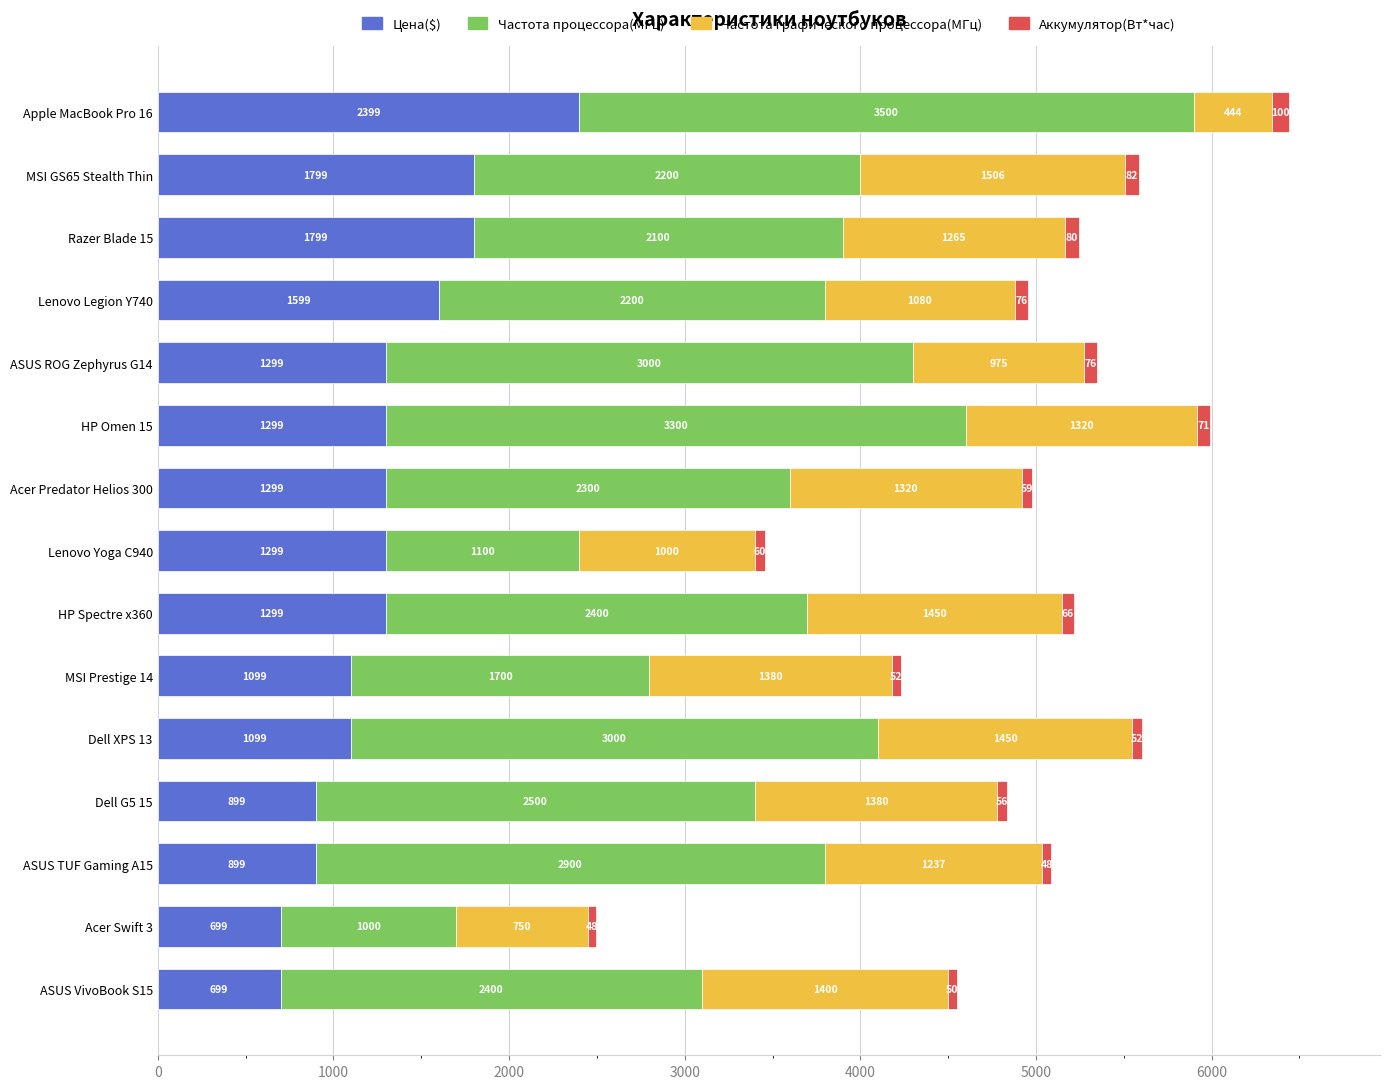

At which category is the sum across all series the highest?

Apple MacBook Pro 16